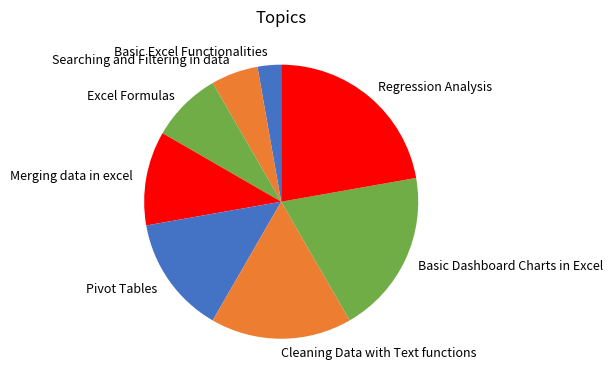

What is the largest slice in the pie chart?

Regression Analysis